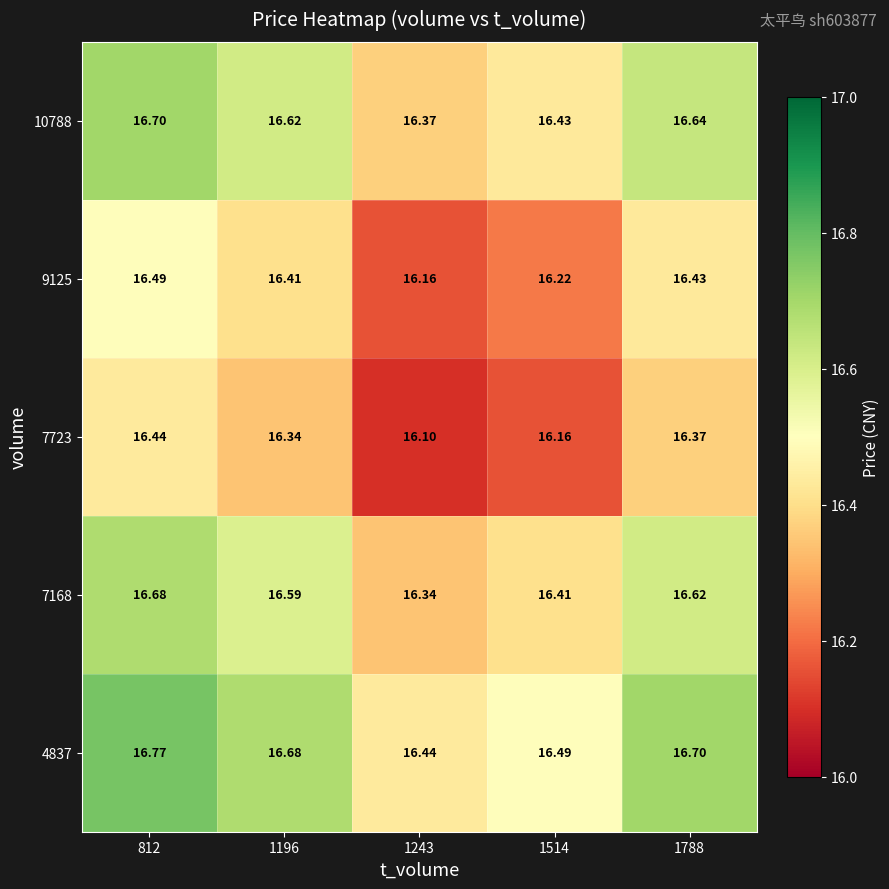

Is the value of 7168 at 1243 greater than the value of 9125 at 1514?

Yes